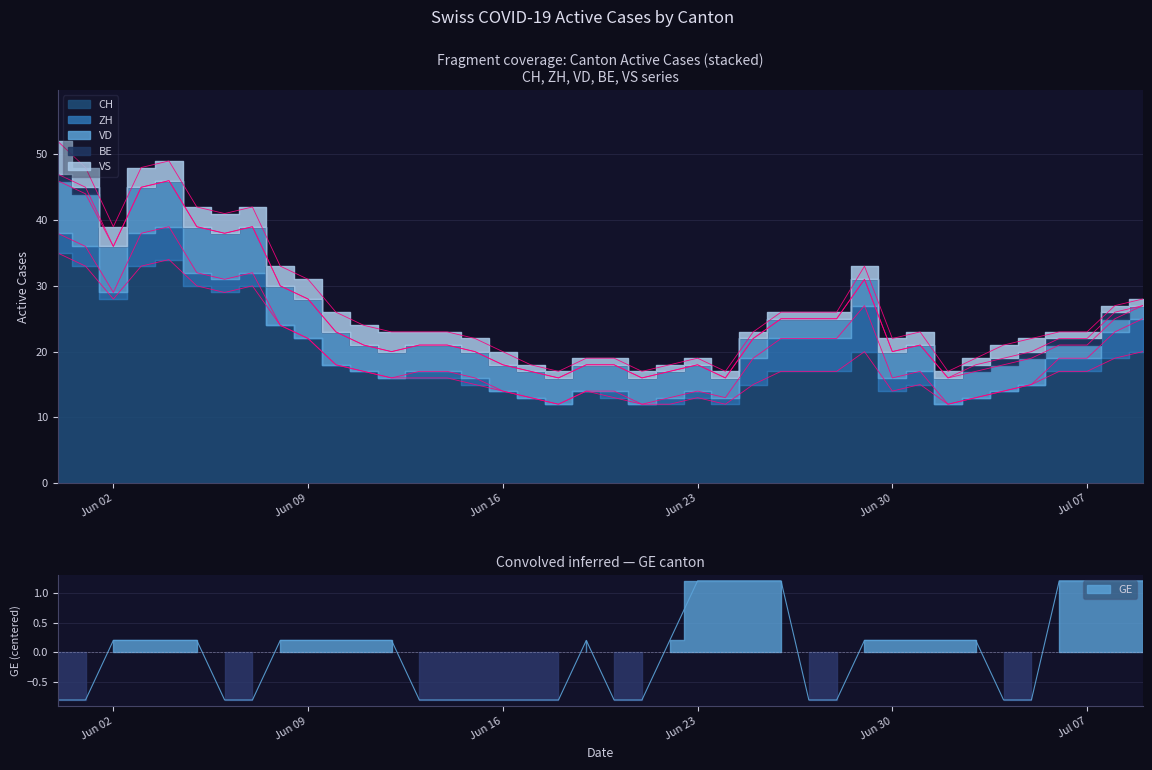

What is the value of the VS point at the 13th from the left?

3